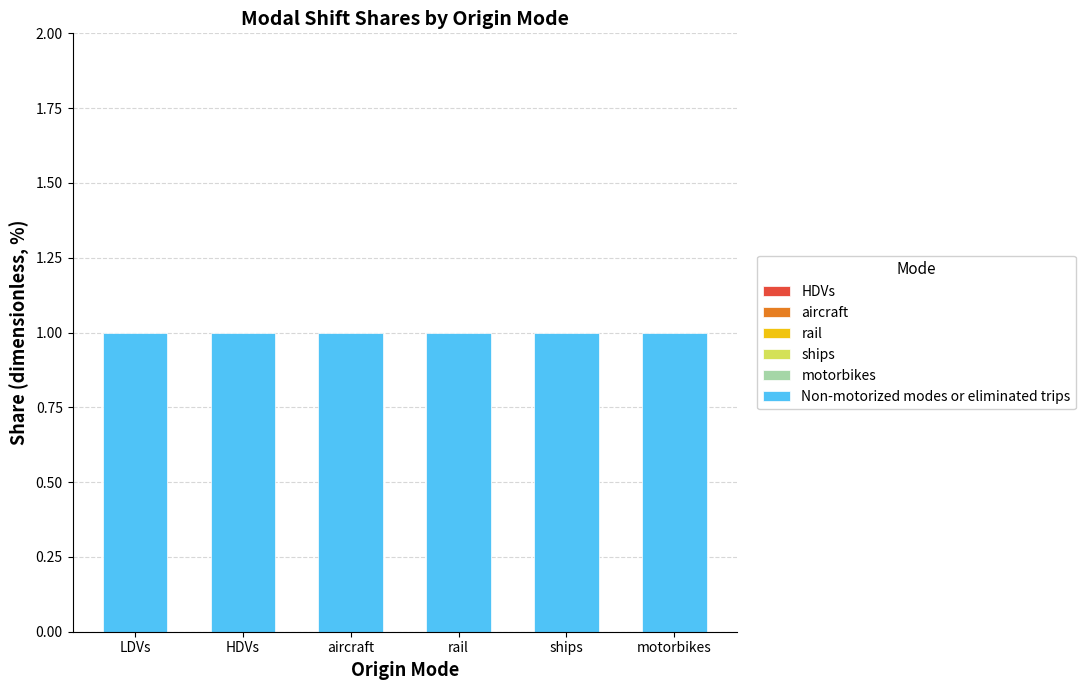

Rank the categories by Non-motorized modes or eliminated trips value from lowest to highest.

LDVs, HDVs, aircraft, rail, ships, motorbikes